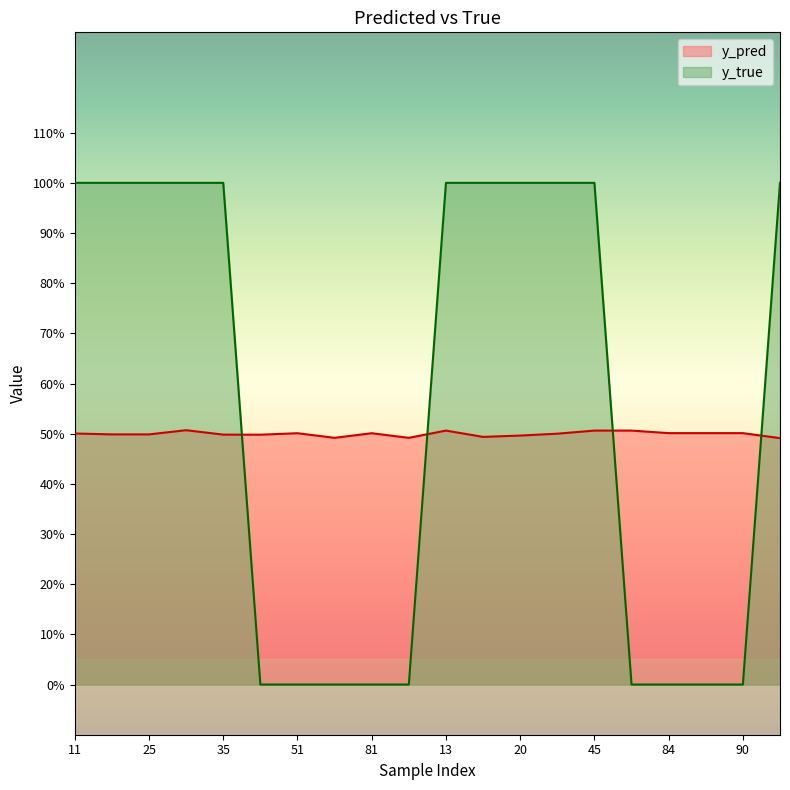

What is the difference between the highest and lowest values at 90?

0.5